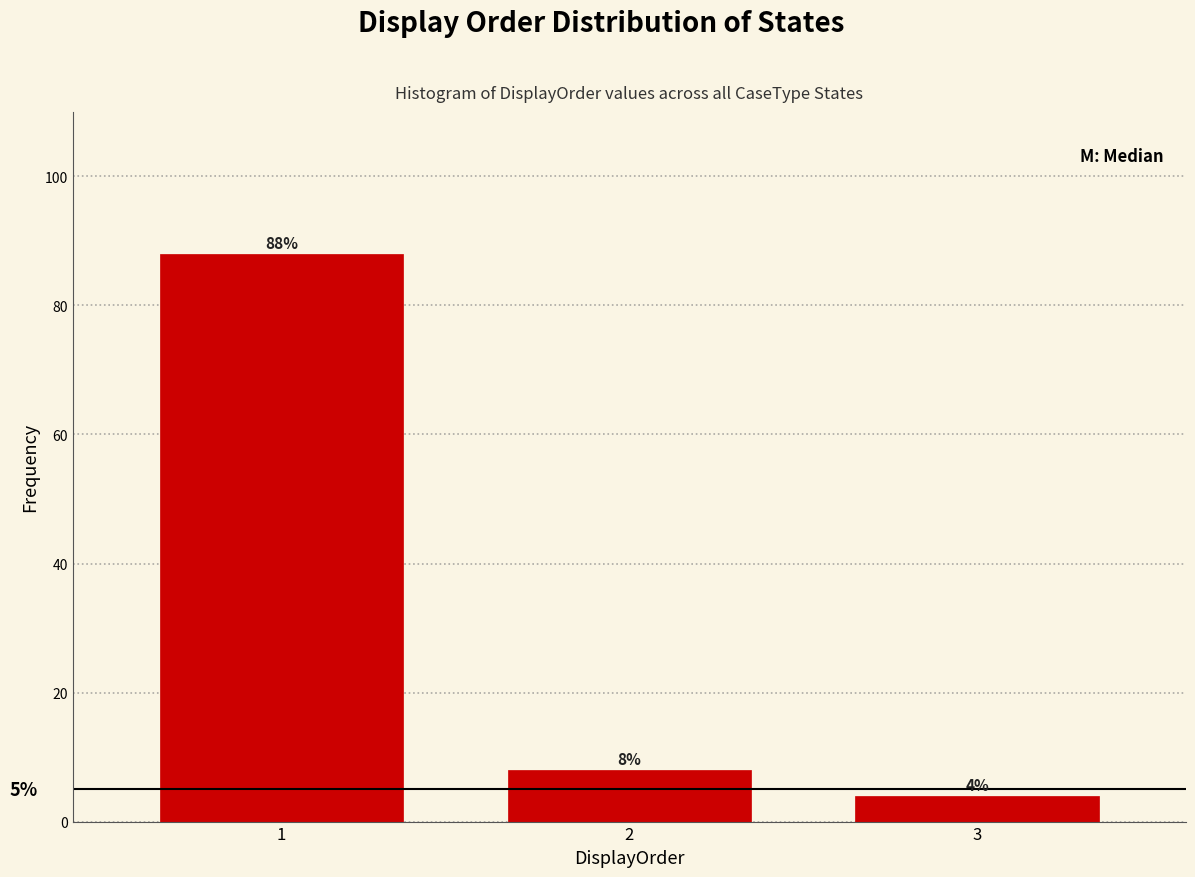

Reading left to right, transcribe this chart: for each bar, give the range it covers on the x-axis and its height.

0.5 to 1.5: 88
1.5 to 2.5: 8
2.5 to 3.5: 4